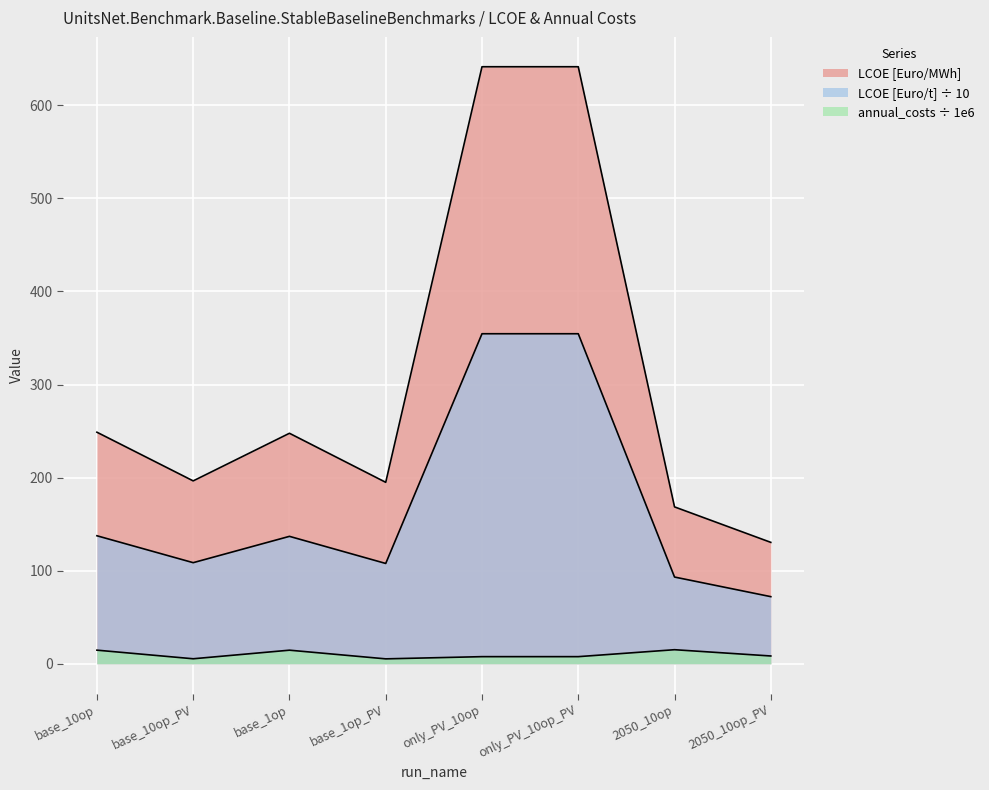

The LCOE [Euro/t] series shows 182.0 at base_1op_PV. True or false?

False